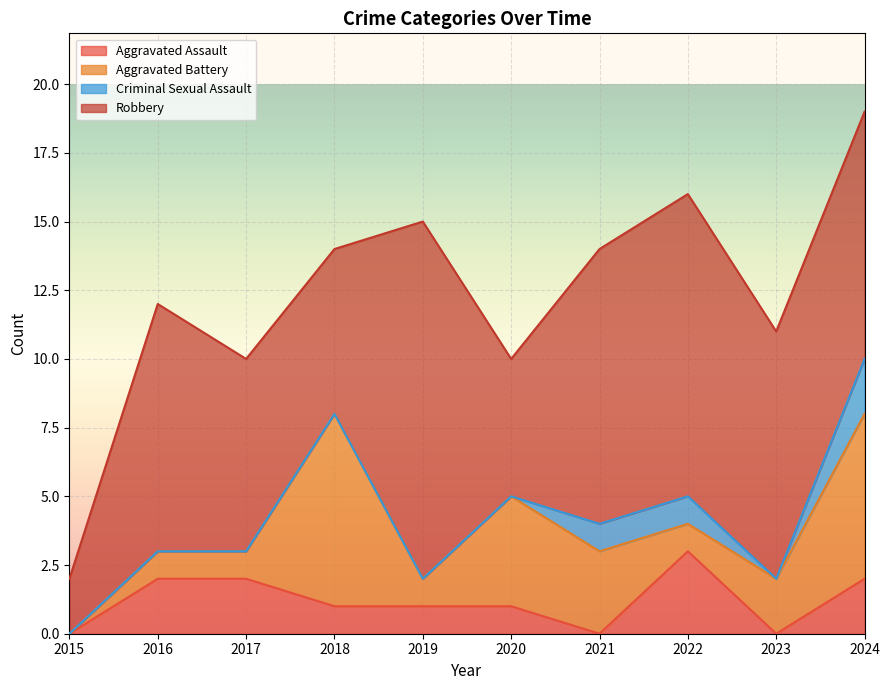

Does the chart display data point markers on the line(s)?

No